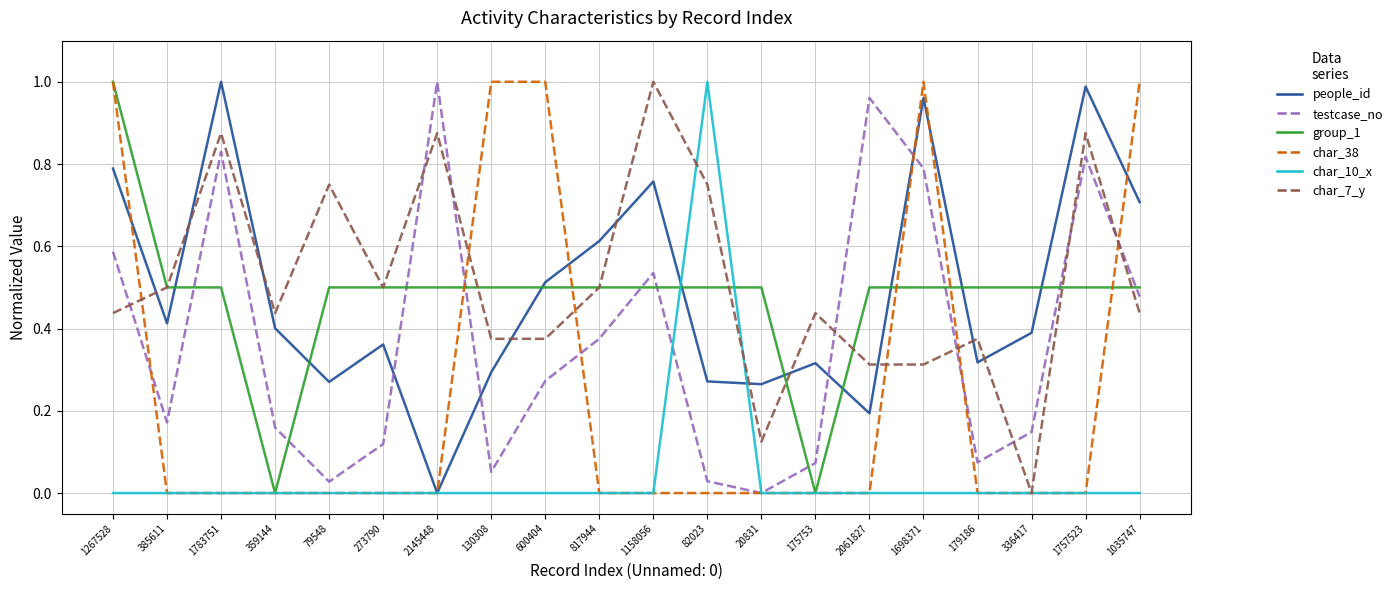

Is it true that char_10_x equals 0.0 at 273790?

True